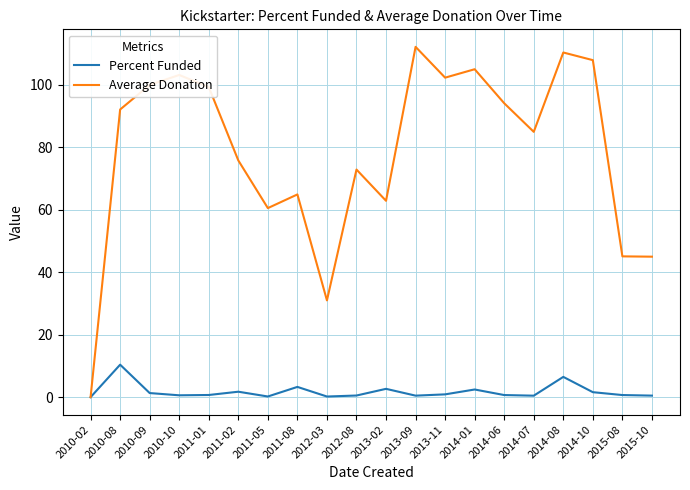

What is the total value across all series at 2014-06?

94.8